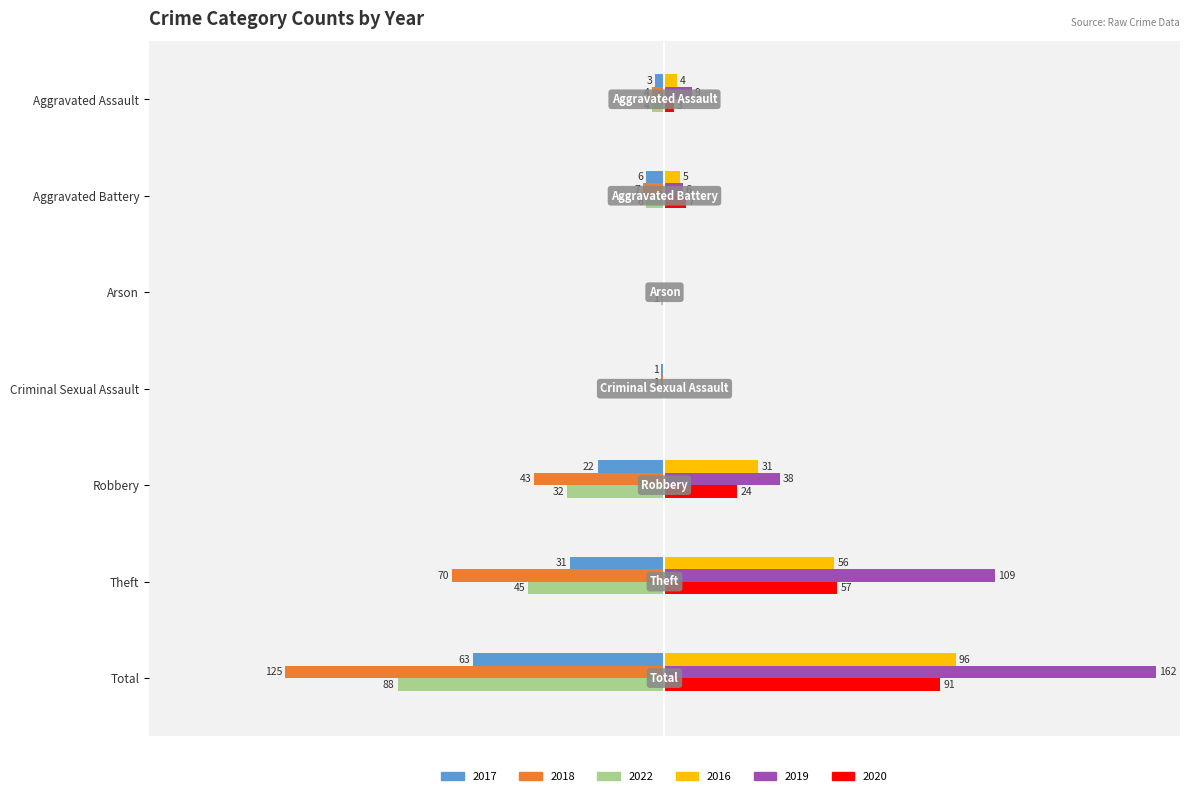

Is the value of 2019 at Criminal Sexual Assault greater than the value of 2020 at Theft?

No